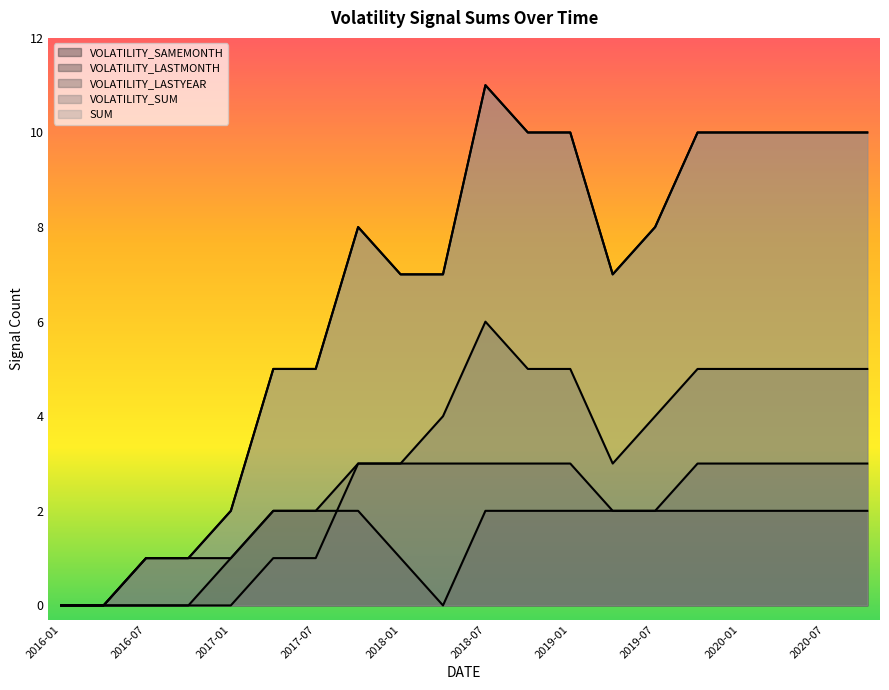

What is the difference between the highest and lowest values at 2017-04?

4